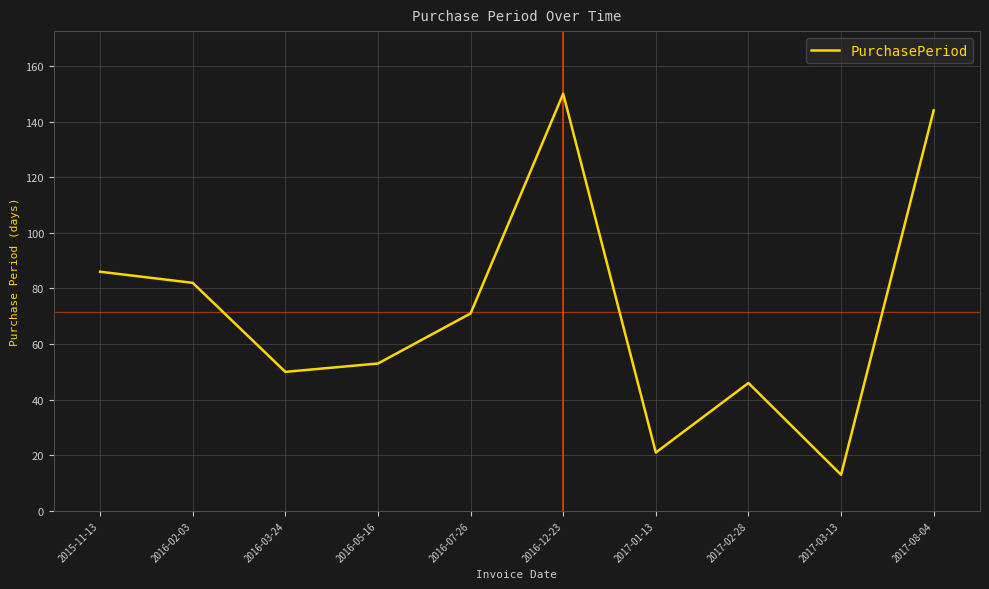

List the labels in order of value, smallest first.

2017-03-13, 2017-01-13, 2017-02-28, 2016-03-24, 2016-05-16, 2016-07-26, 2016-02-03, 2015-11-13, 2017-08-04, 2016-12-23